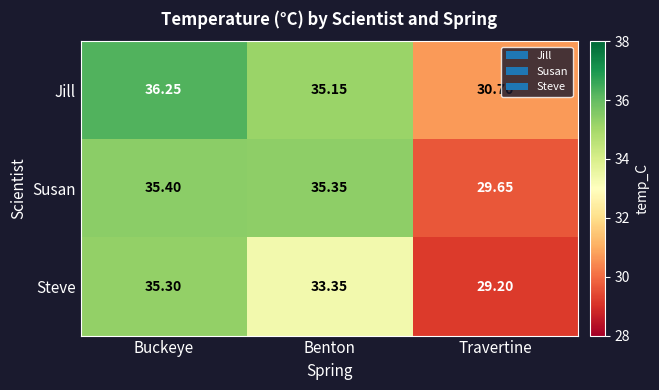

Which series has the largest total across all categories?

Jill